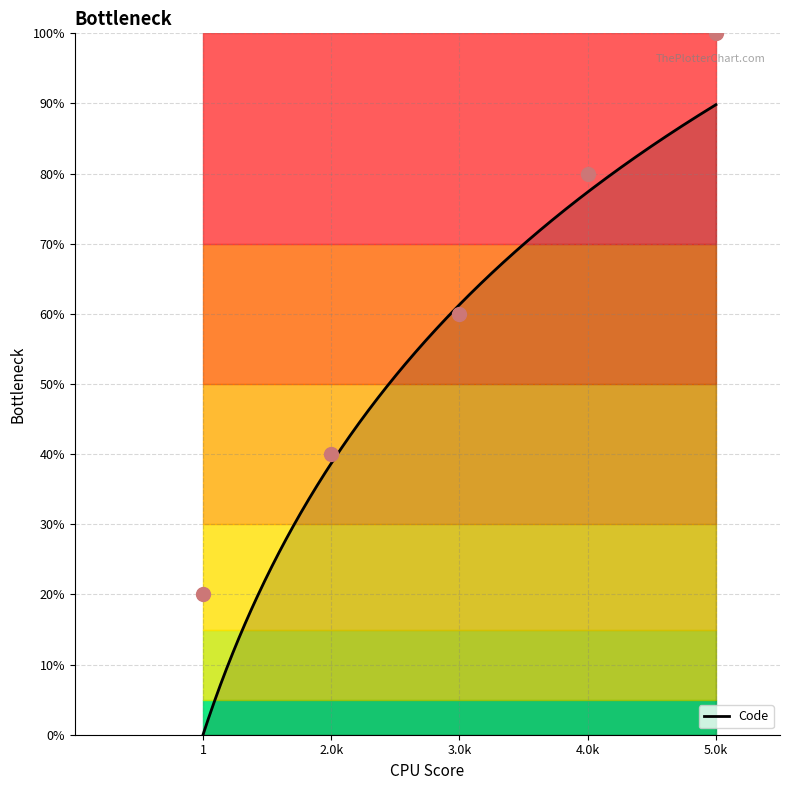

What is the highest value of the Code series?

89.8